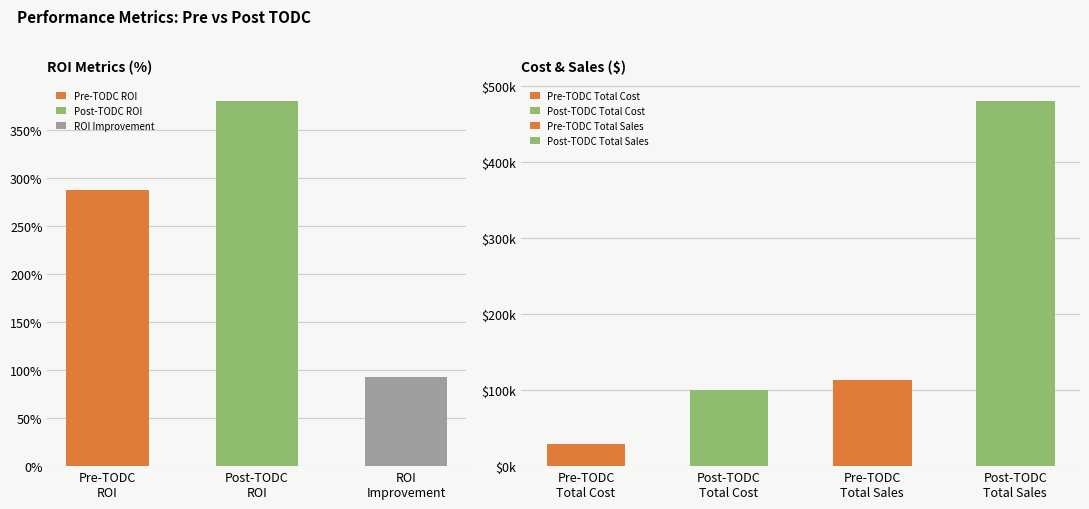

What is the label of the 4th bar from the left?

Pre-TODC Total Cost